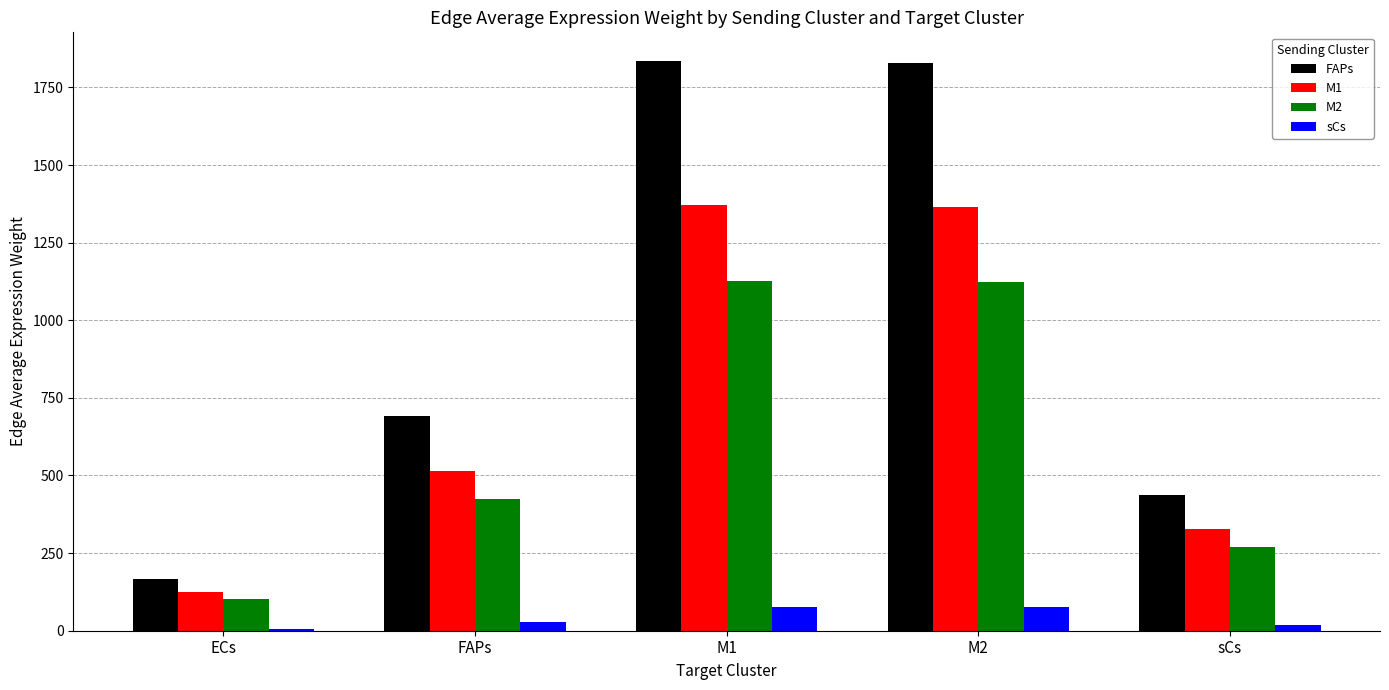

Is it true that M1 equals 1370.9 at M1?

True